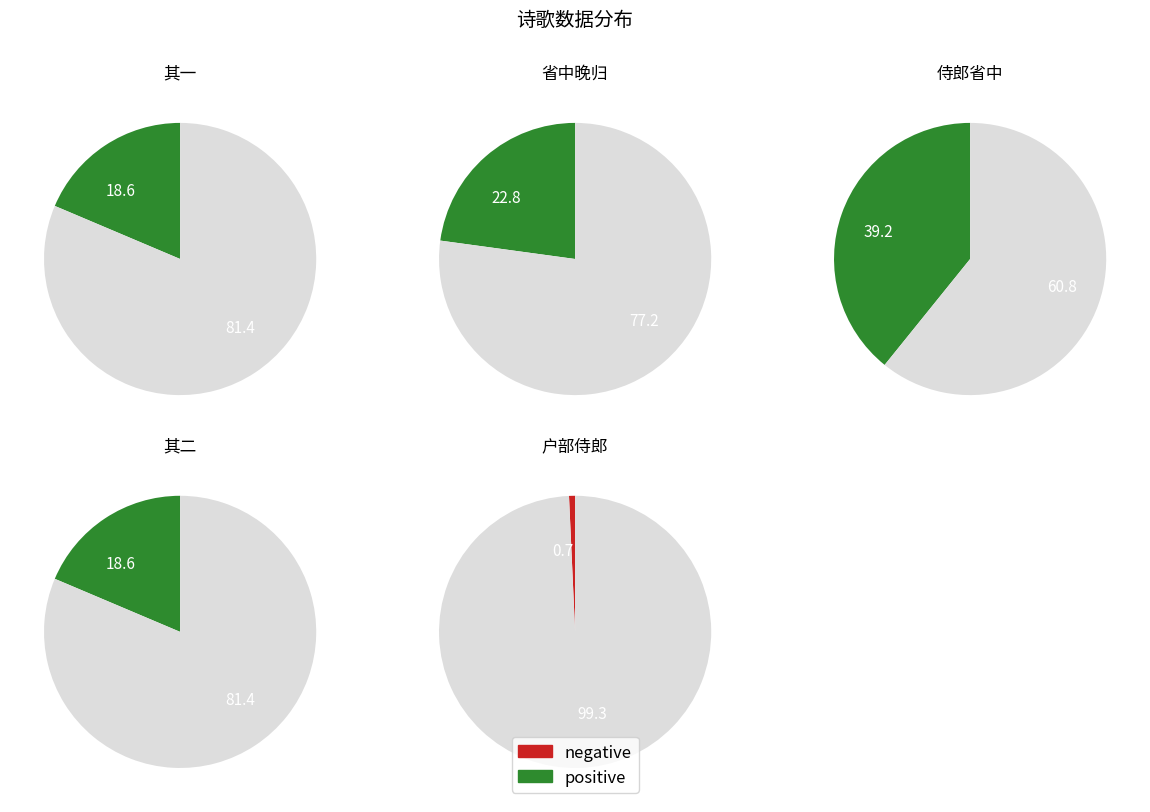

Do 岁除日省中晚归是日上手札曰谕秩宗有光禄酒馔之赐 and 岁除日省中晚归是日上手札曰谕秩宗有光禄酒馔之赐 其二 together represent more than half of the pie?

No